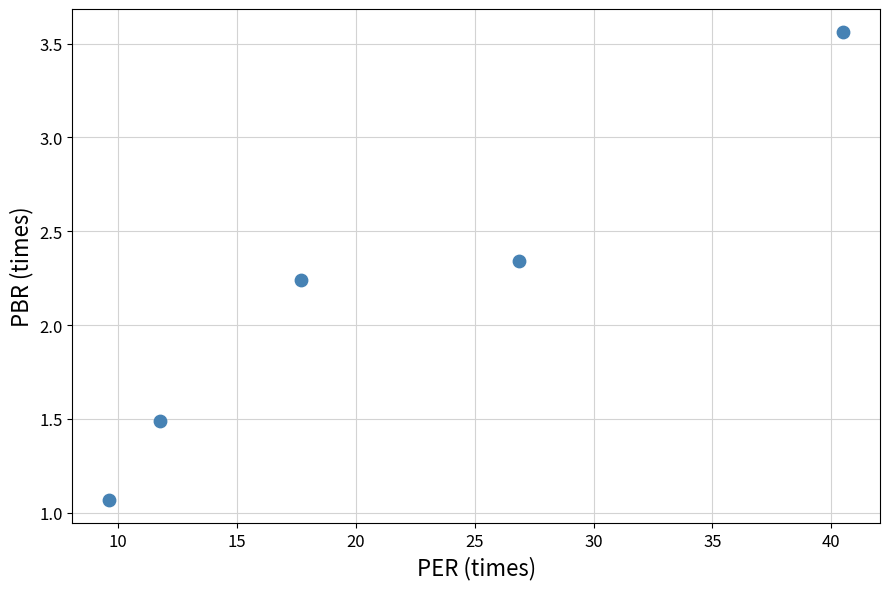

What is the average X value?

21.3